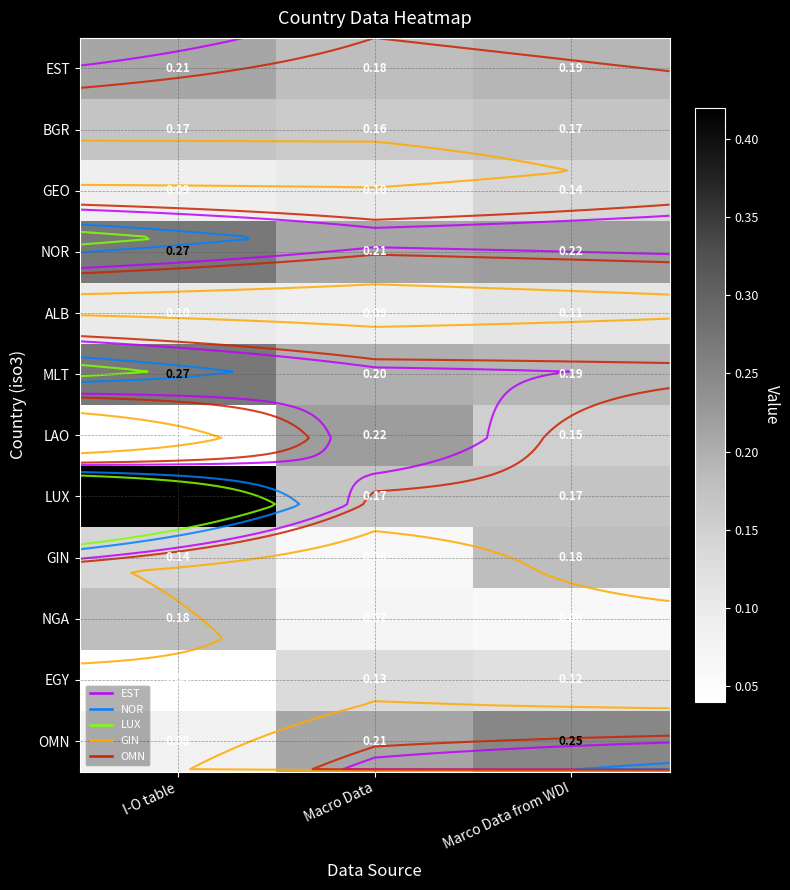

Which has a higher value, I-O table or Marco Data from WDI?

I-O table